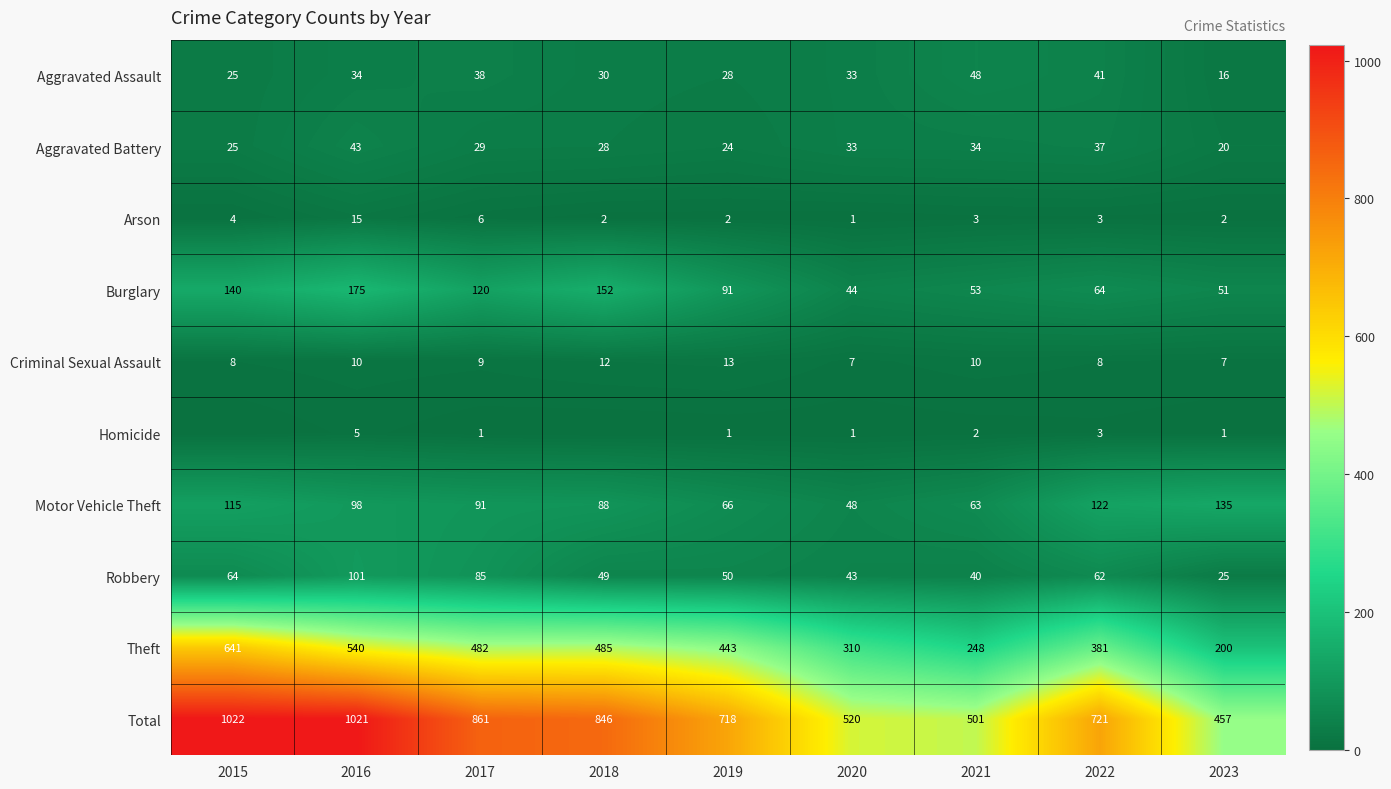

Rank the categories by Total value from highest to lowest.

2015, 2016, 2017, 2018, 2022, 2019, 2020, 2021, 2023